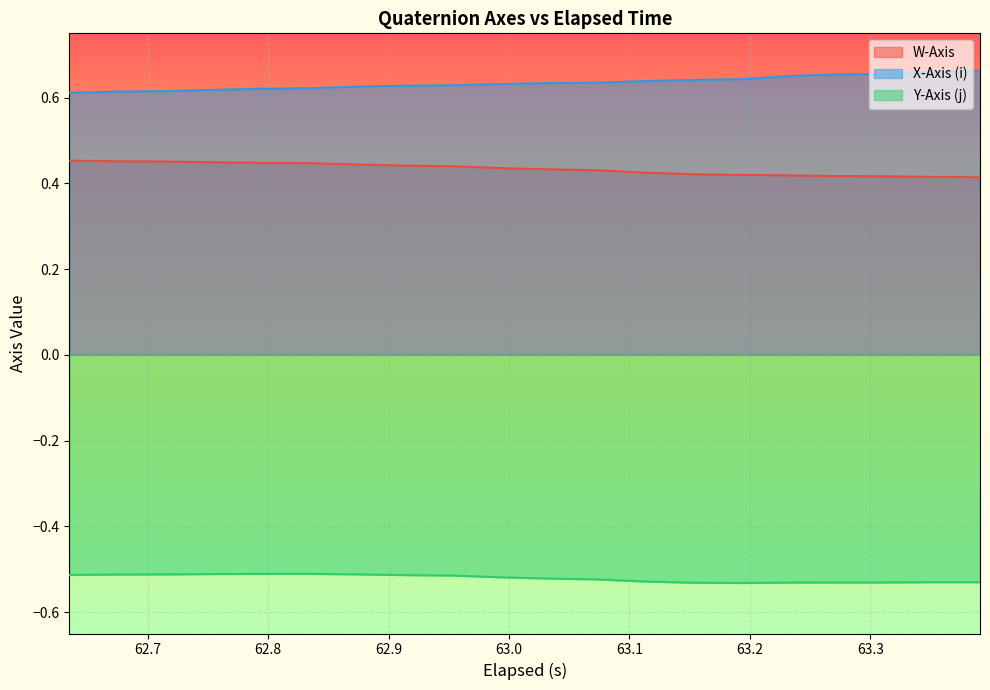

Which series has the largest total across all categories?

X-Axis (i)